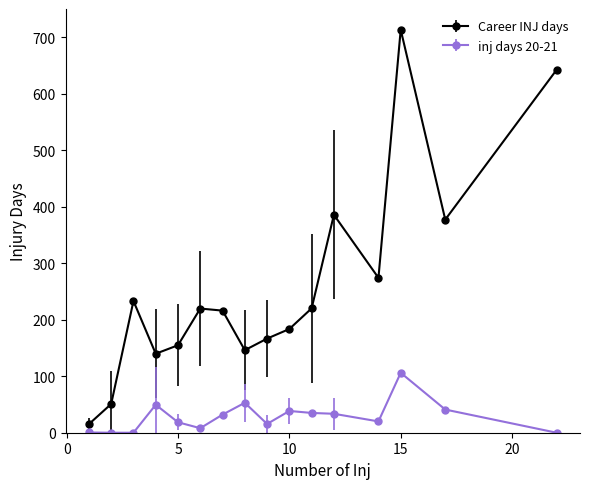

What is the average value of the Career INJ days series?

258.5